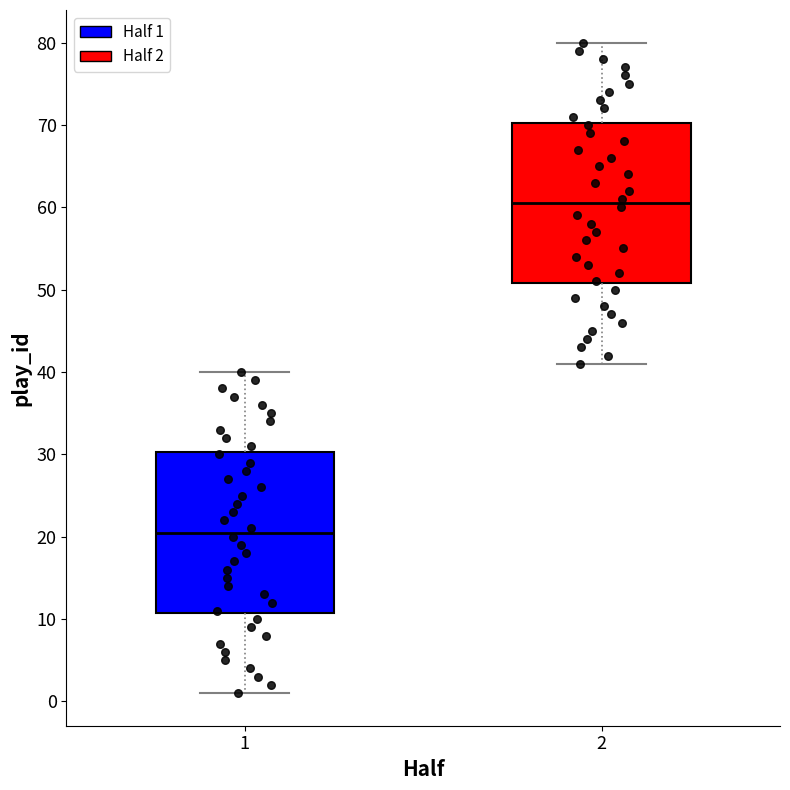

Which box has the highest median line?

2